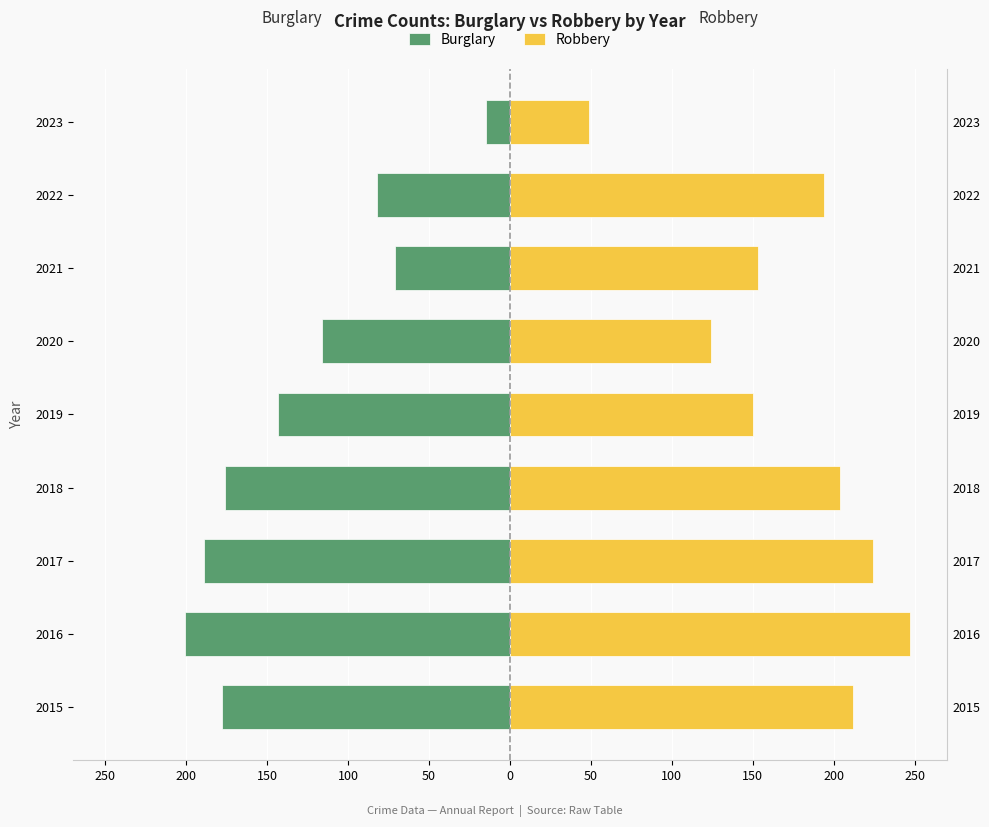

What is the lowest value of the Robbery series?

49